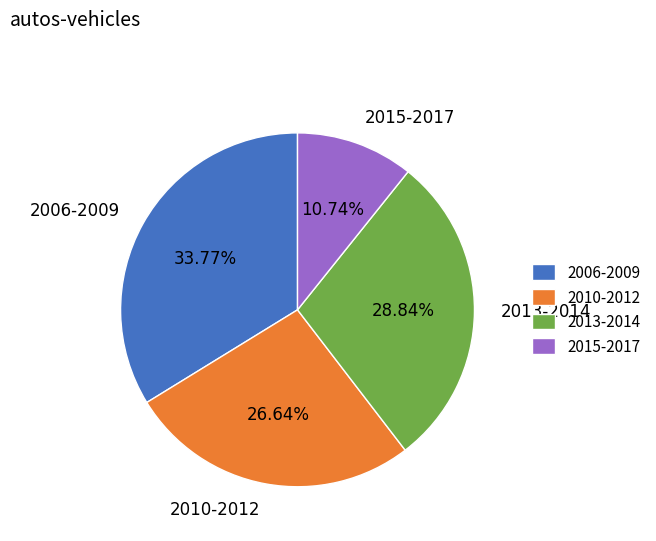

Which category has the biggest portion of the pie?

2006-2009